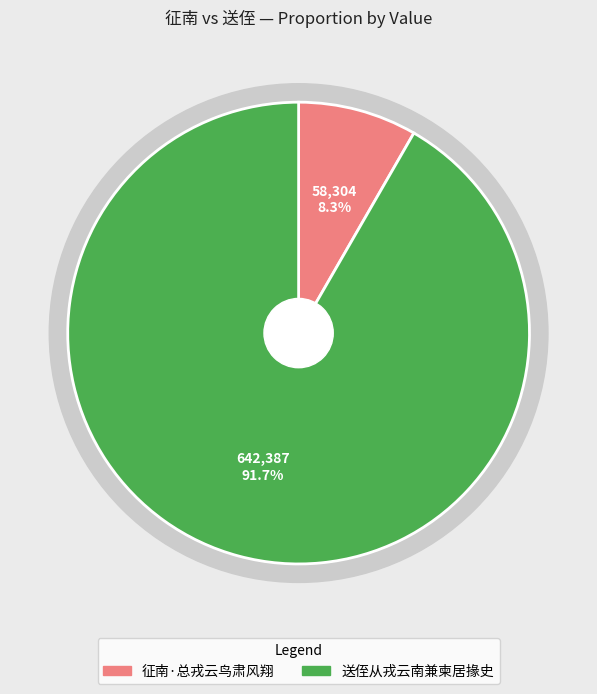

What percentage is the 征南·总戎云鸟肃风翔 slice, to the nearest percent?

8%